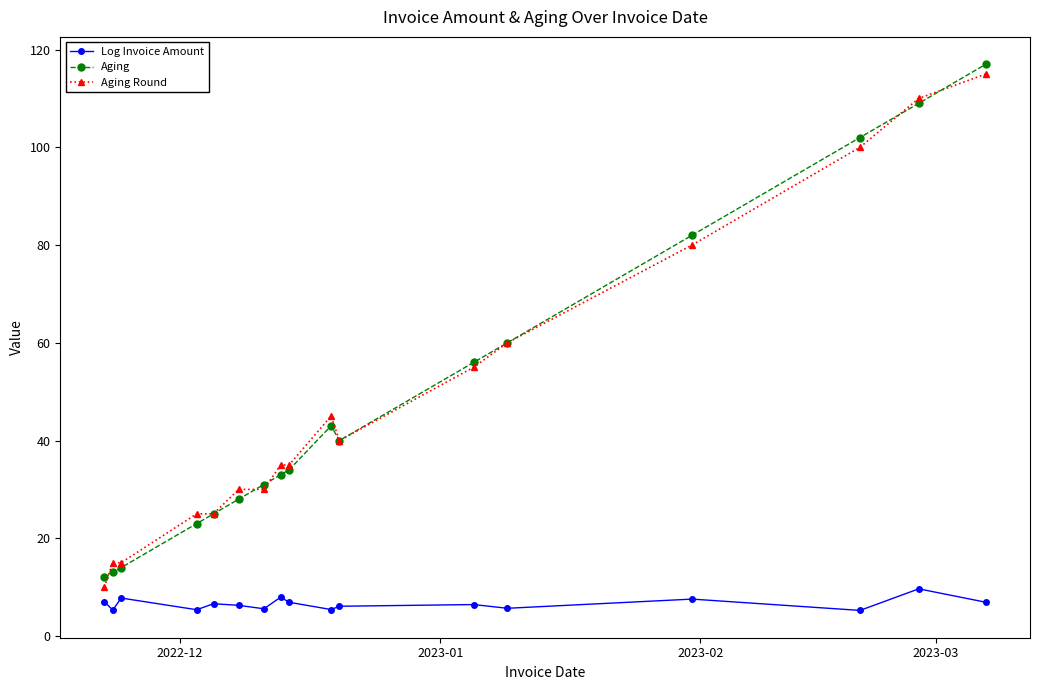

How many interior local valleys does the Aging series have?

1